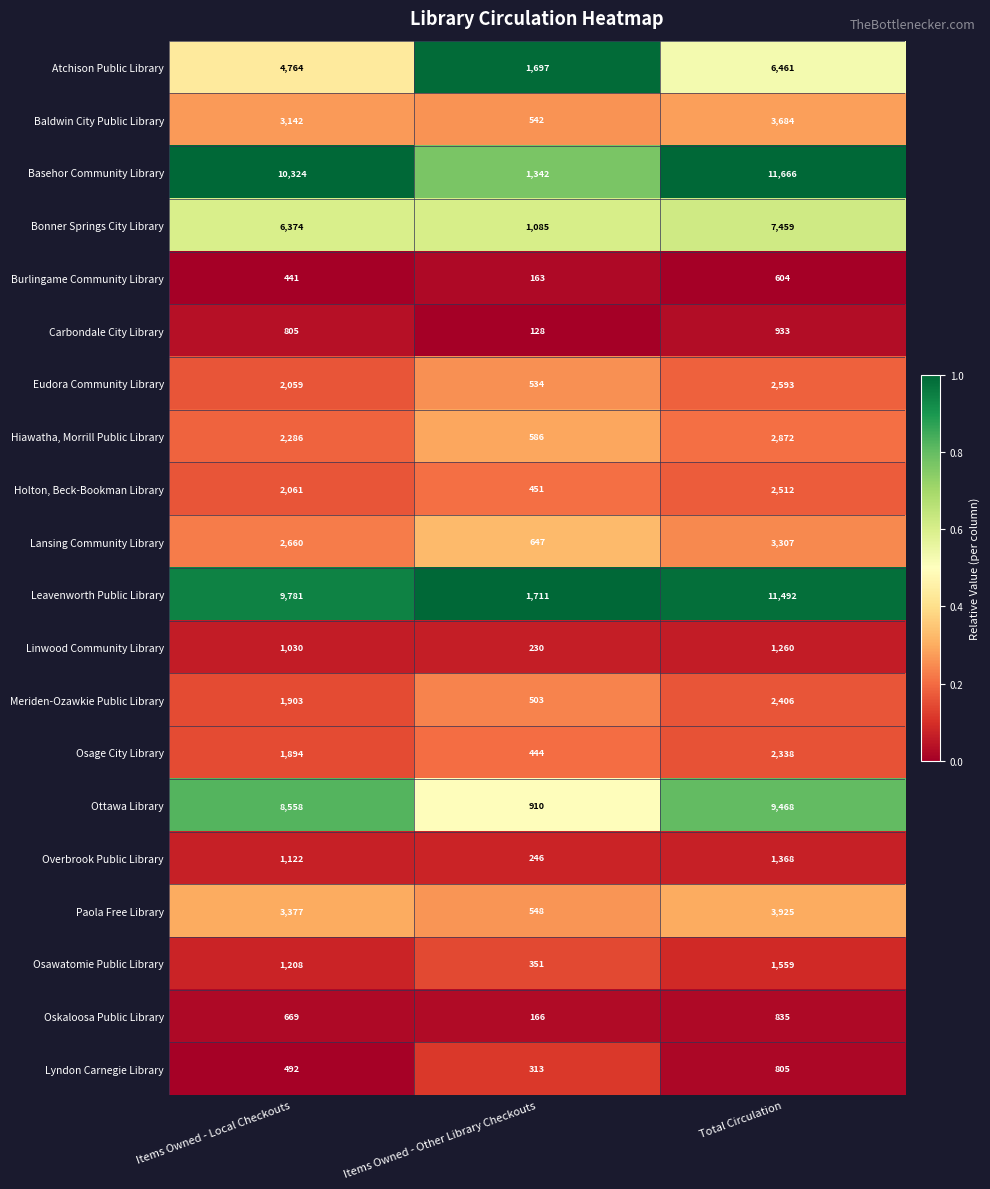

Rank the series at Items Owned - Other Library Checkouts from highest to lowest value.

Leavenworth Public Library, Atchison Public Library, Basehor Community Library, Bonner Springs City Library, Ottawa Library, Lansing Community Library, Hiawatha, Morrill Public Library, Paola Free Library, Baldwin City Public Library, Eudora Community Library, Meriden-Ozawkie Public Library, Holton, Beck-Bookman Library, Osage City Library, Osawatomie Public Library, Lyndon Carnegie Library, Overbrook Public Library, Linwood Community Library, Oskaloosa Public Library, Burlingame Community Library, Carbondale City Library